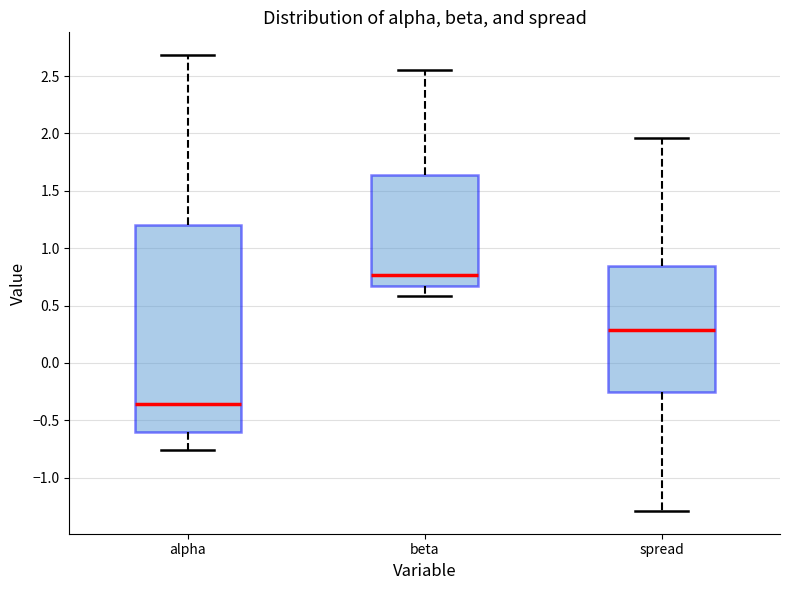

Reading left to right, read every box against the y-axis: the position of its median line, the range the box covers, and the ends of its whiskers. The values are not printed on the chart, so give them approximately, as read against the axis.

alpha: median -0.35, box -0.60 to 1.20, whiskers -0.75 to 2.70
beta: median 0.75, box 0.65 to 1.65, whiskers 0.60 to 2.55
spread: median 0.30, box -0.25 to 0.85, whiskers -1.30 to 1.95